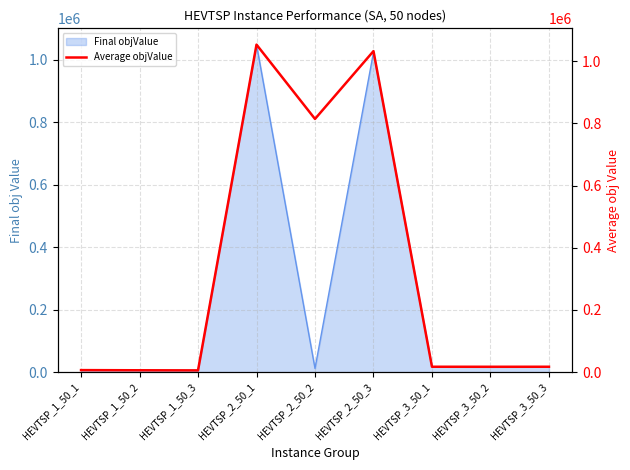

Reading left to right, extract all data points from this chart.

HEVTSP_1_50_1=6550.5	HEVTSP_1_50_2=6029.3	HEVTSP_1_50_3=5683.6	HEVTSP_2_50_1=1053047.2	HEVTSP_2_50_2=814117.3	HEVTSP_2_50_3=1032191.7	HEVTSP_3_50_1=17367.9	HEVTSP_3_50_2=17287.2	HEVTSP_3_50_3=17367.9